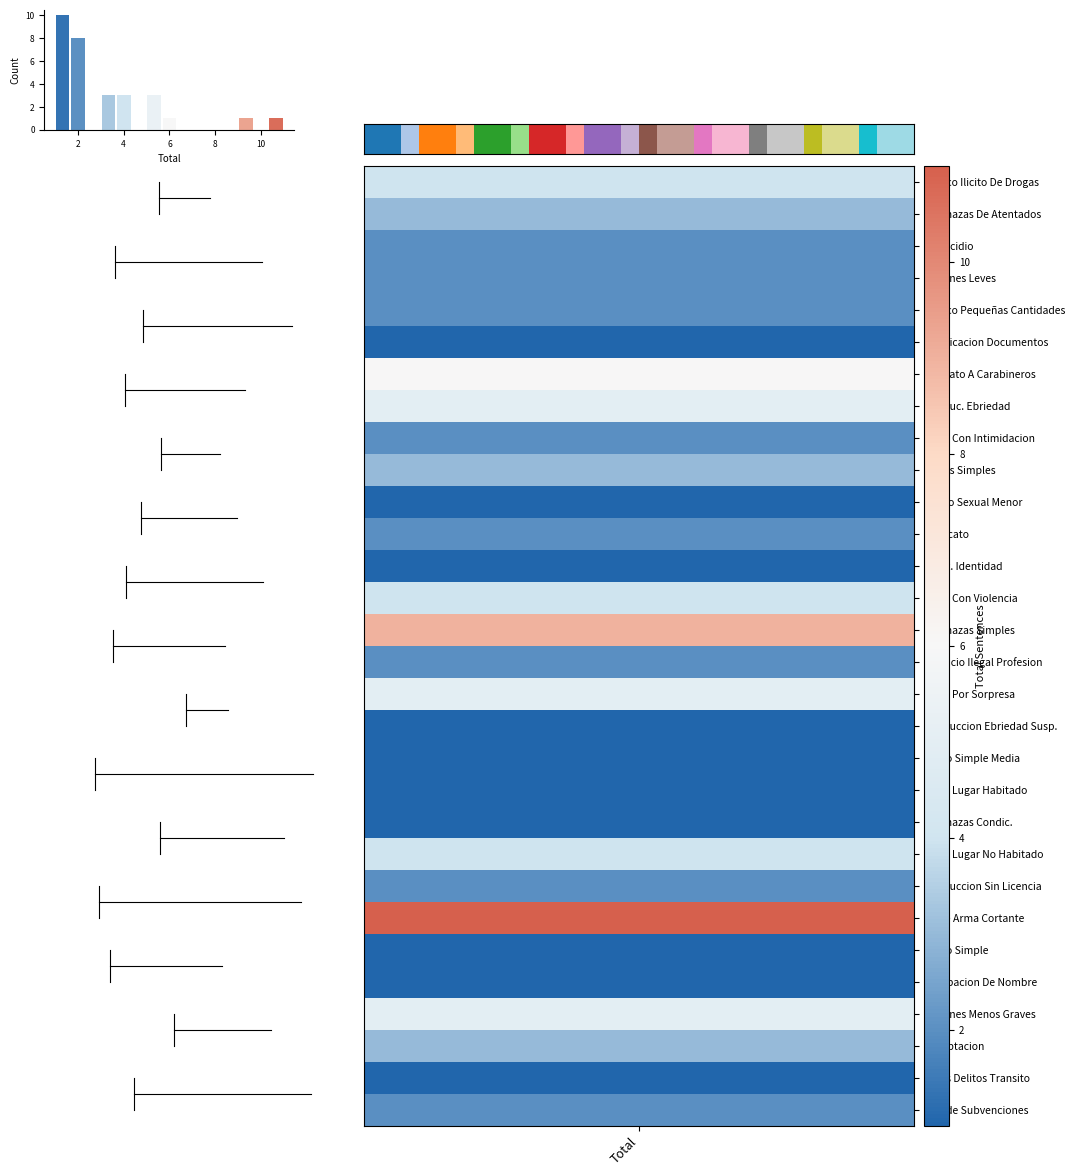

What is the maximum value shown in the chart?

10